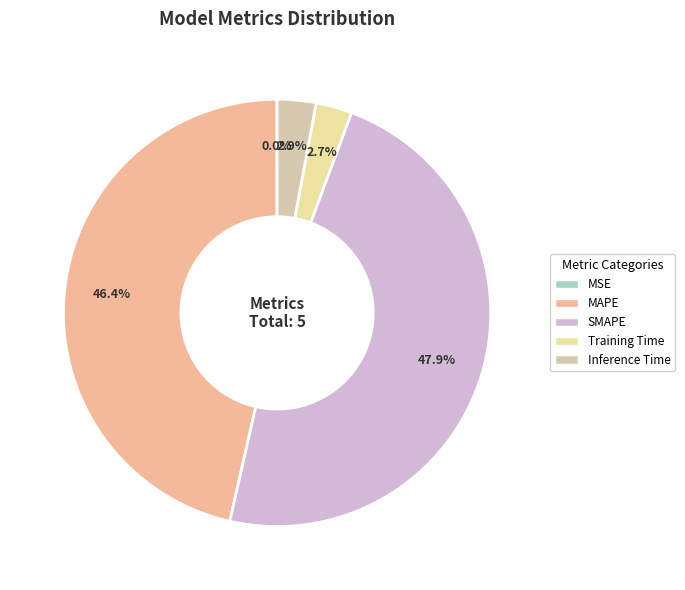

What percentage is the Inference Time slice, to the nearest percent?

3%